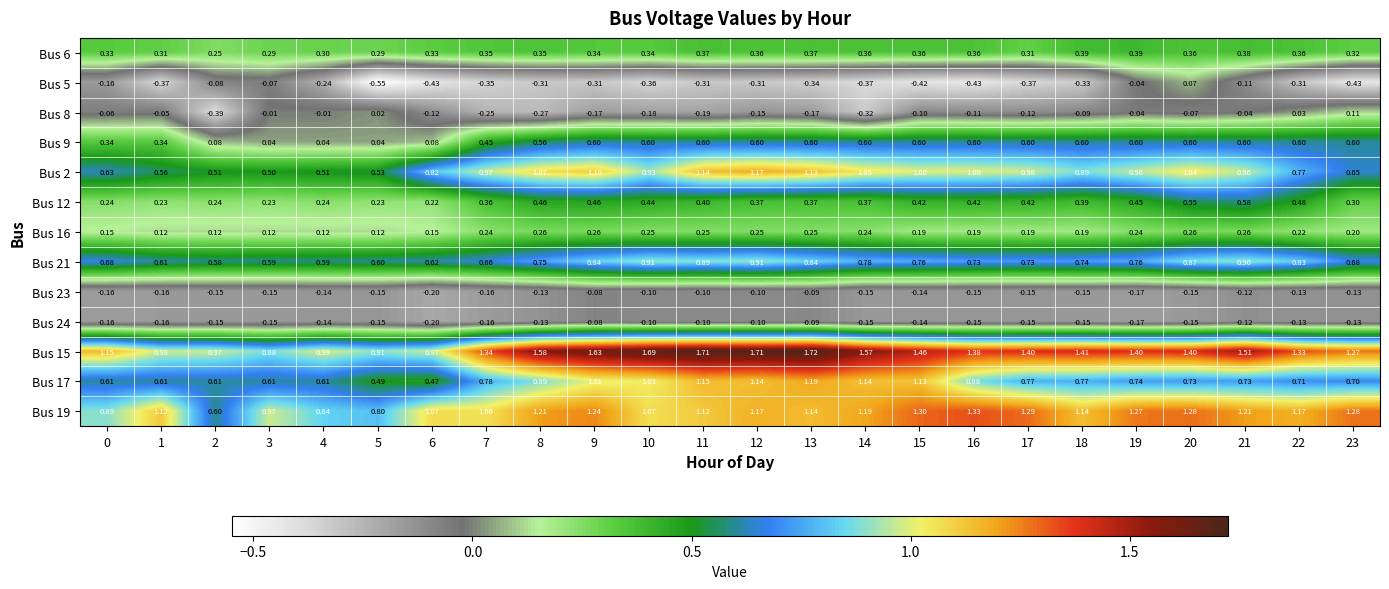

At which category does the chart reach its minimum across all series?

5